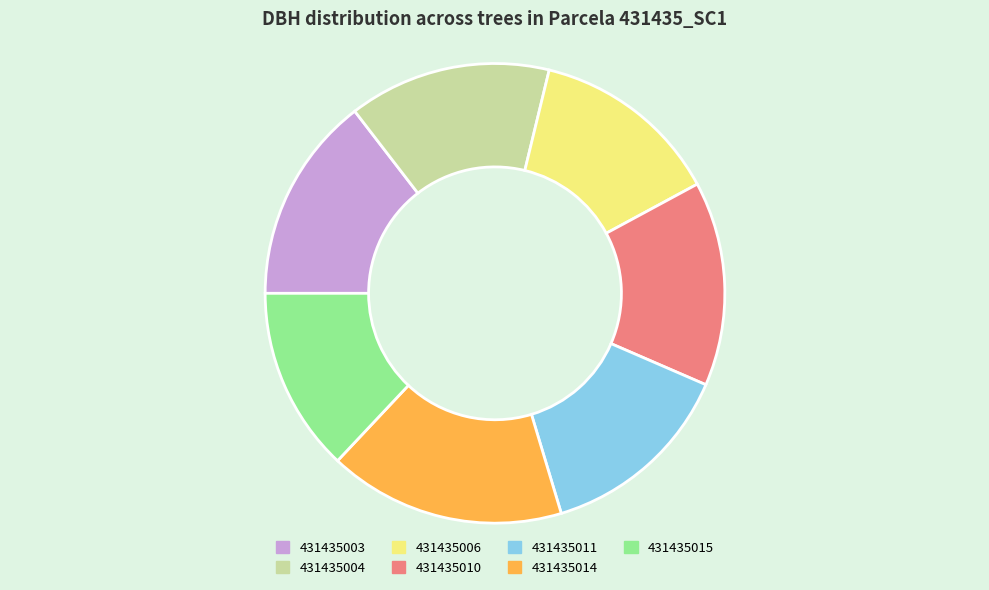

Which category has the biggest portion of the pie?

431435014